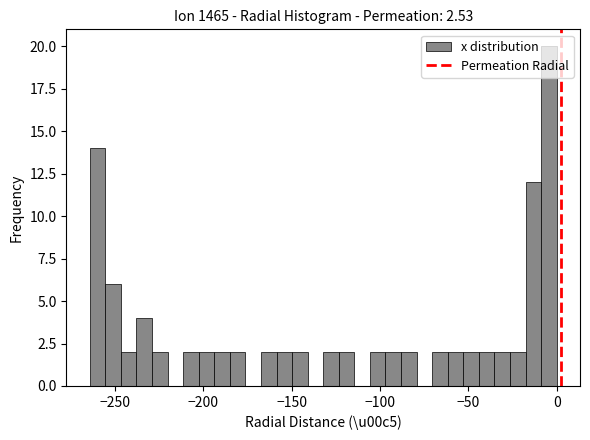

Read against the x-axis, roughly where is the centre of the tallest bar?

-5